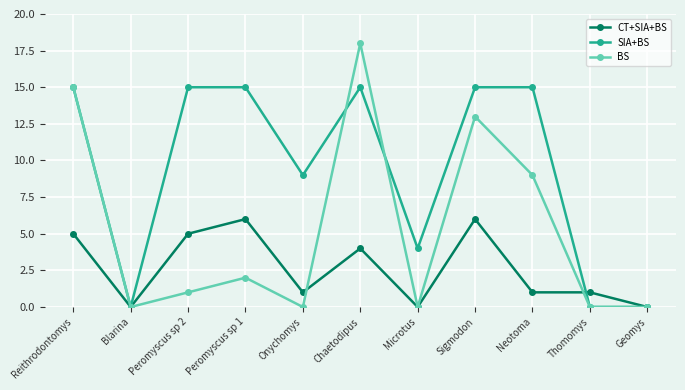

Is the value of SIA+BS at Neotoma greater than the value of BS at Microtus?

Yes